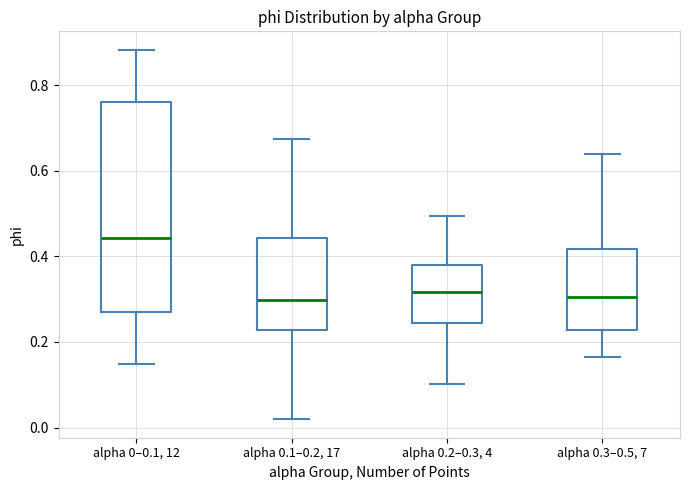

Which box is the tallest, from its lower edge to its upper edge?

alpha 0–0.1, 12